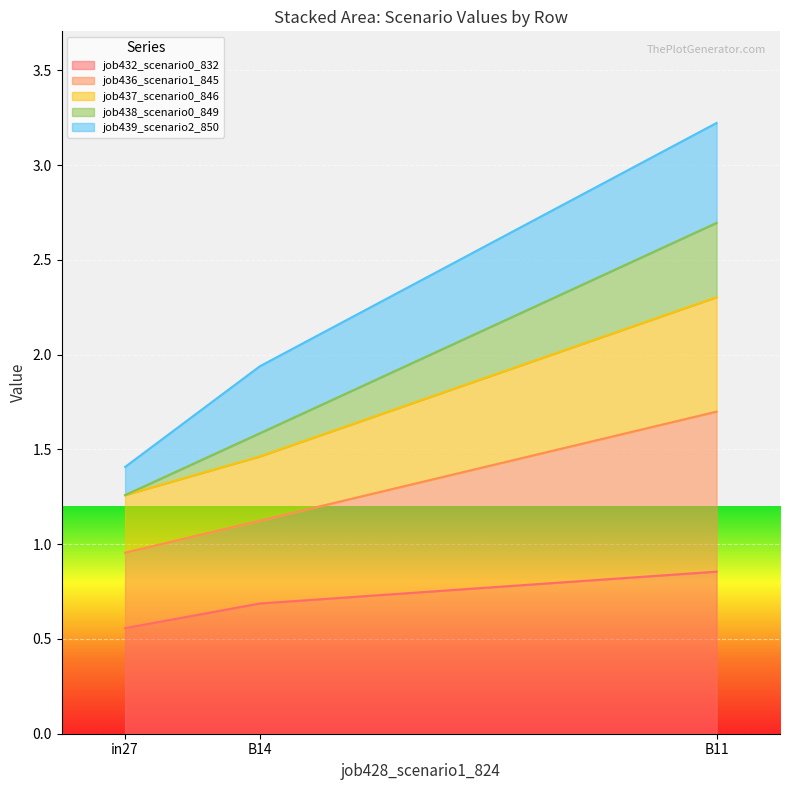

At which category is the sum across all series the highest?

B11